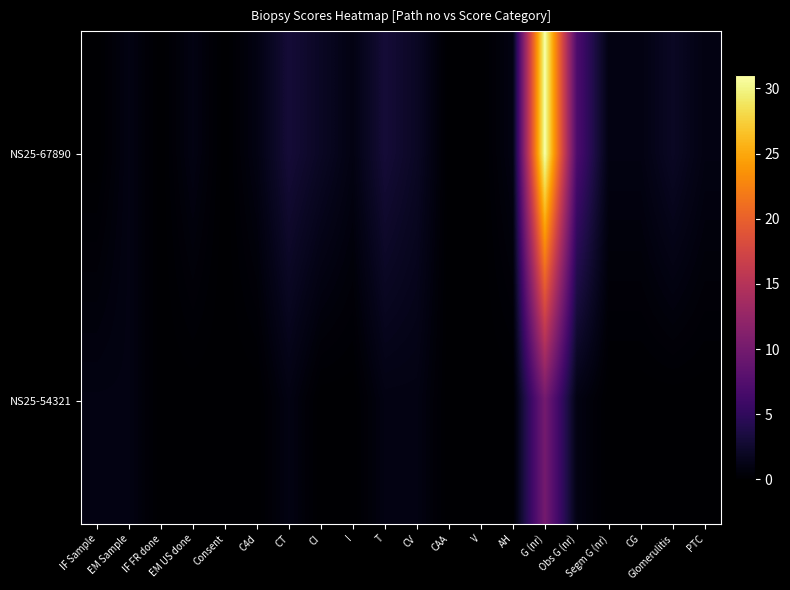

What is the maximum value shown in the chart?

31